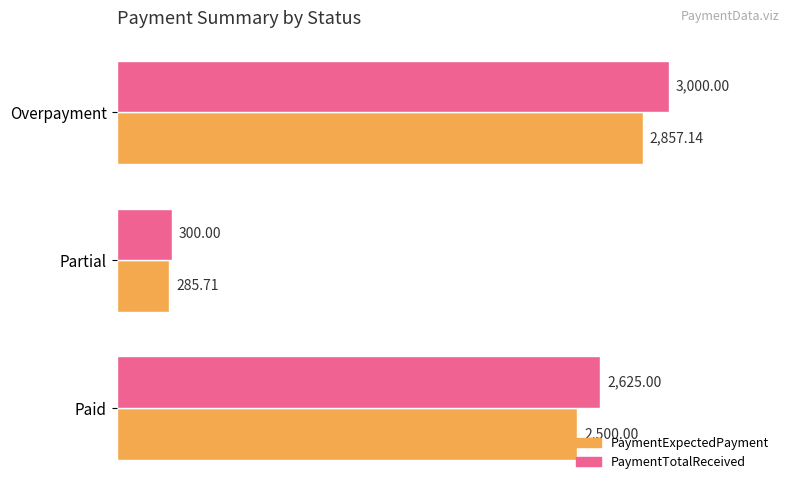

What is the difference between the maximum and minimum values in the PaymentExpectedPayment series?

2571.4